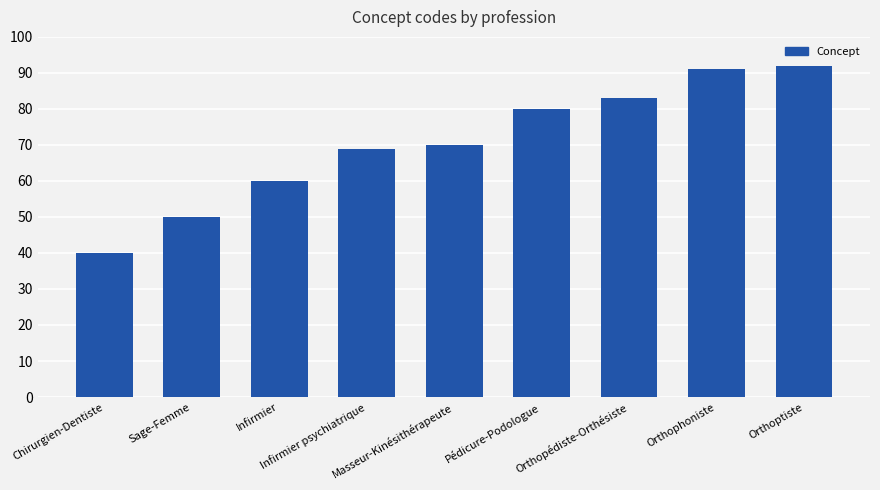

The value at Chirurgien-Dentiste is 64. True or false?

False